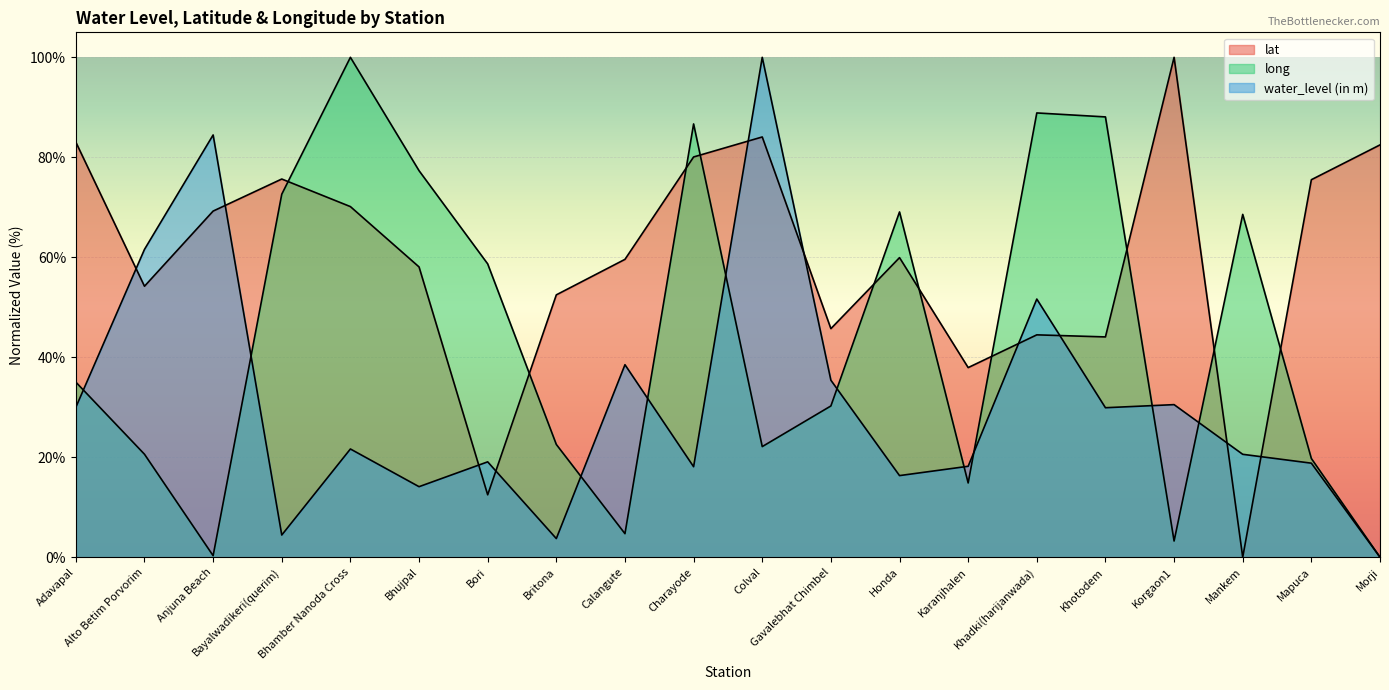

In water_level (in m), how many points are lower than both neighbors (excluding endpoints)?

6